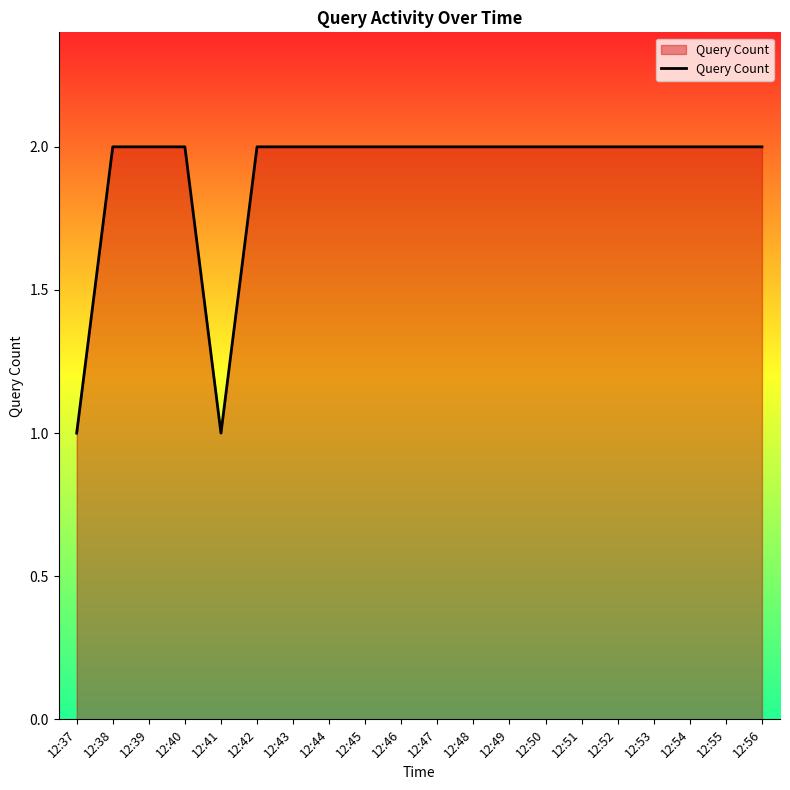

How many values are between 2 and 3?

18